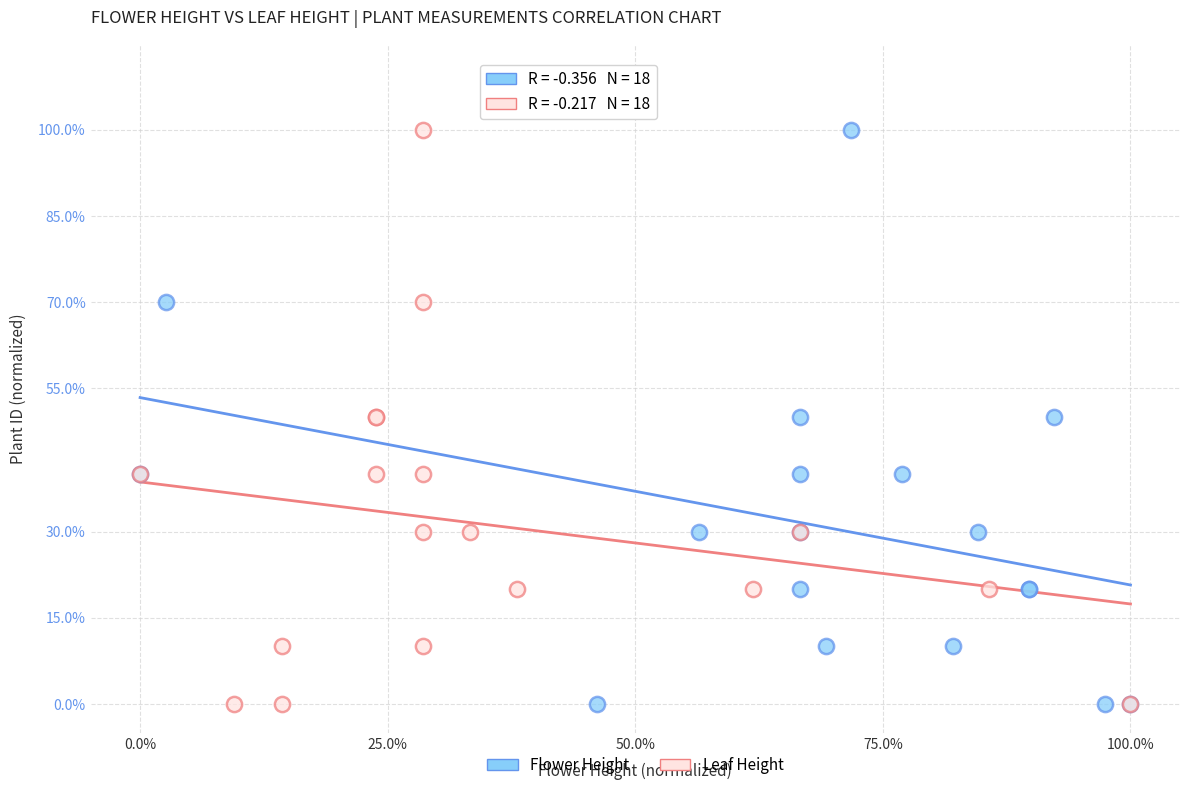

What are all the series names shown in the legend?

Flower Height, Leaf Height